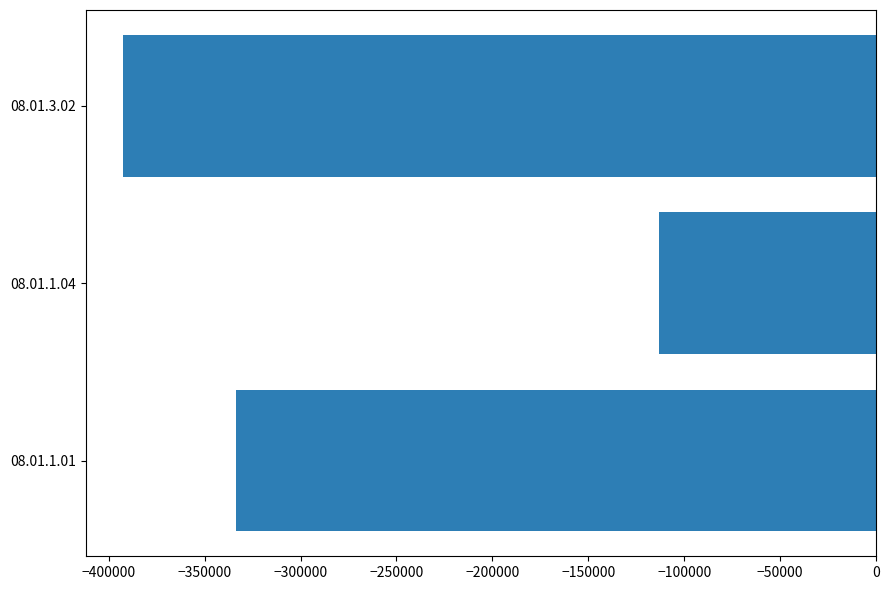

What is the difference between the maximum and minimum values?

279045.3